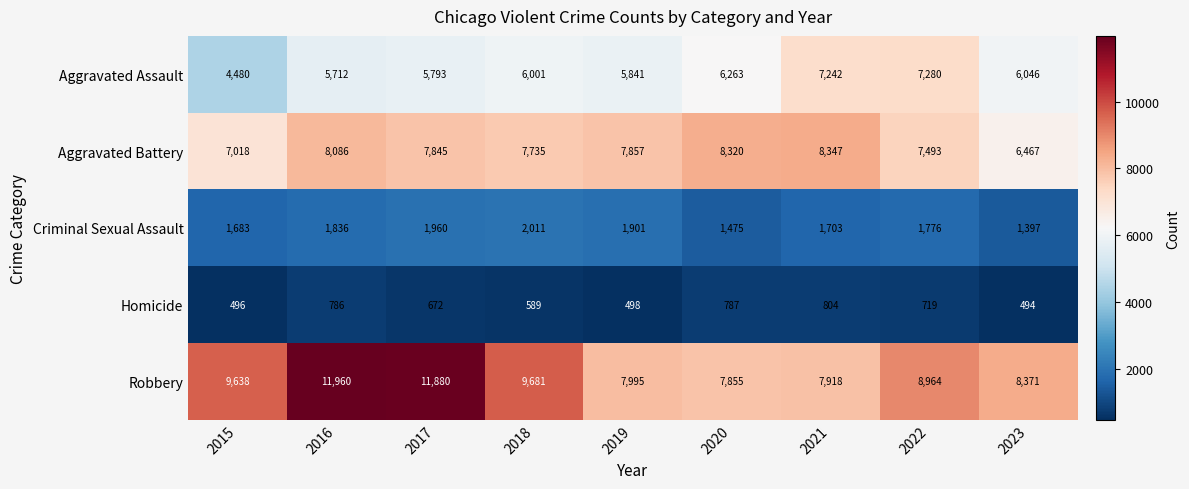

What is the difference between the maximum and minimum values in the Aggravated Battery series?

1880